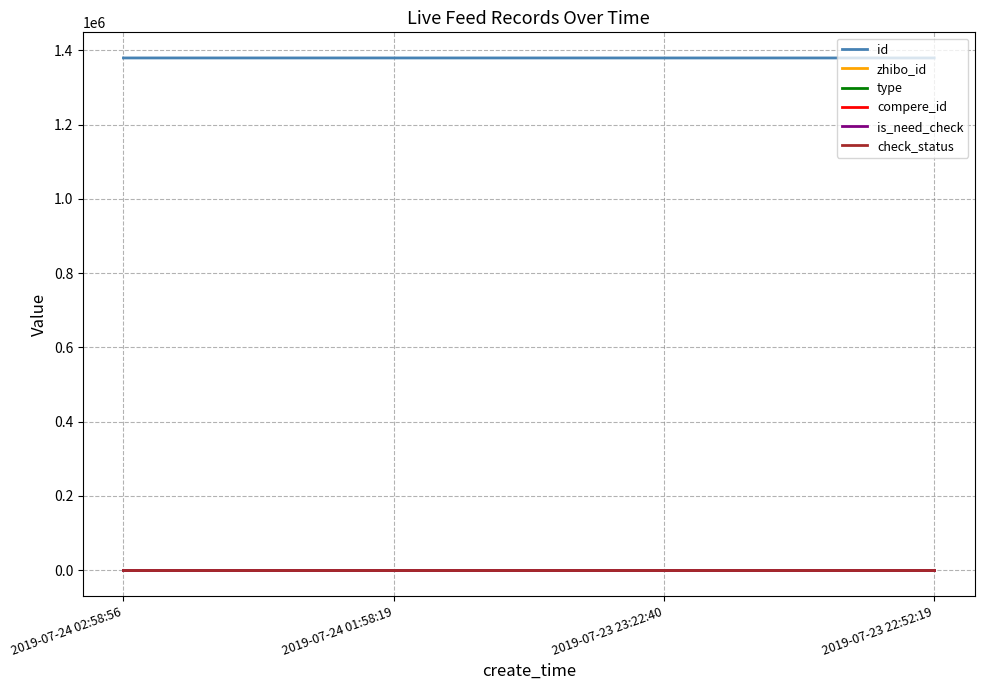

What is the total value across all series at 2019-07-23 22:52:19?

1379658